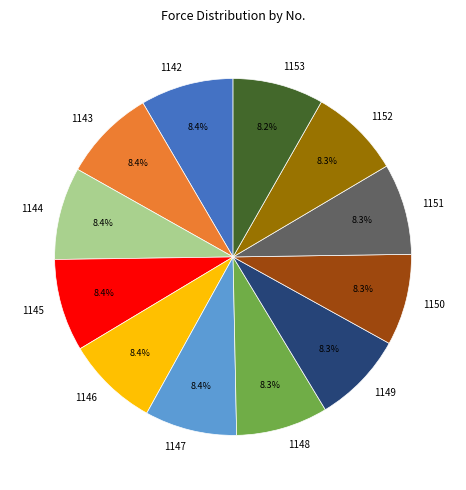

Is the sum of 1148 and 1142 greater than half?

No